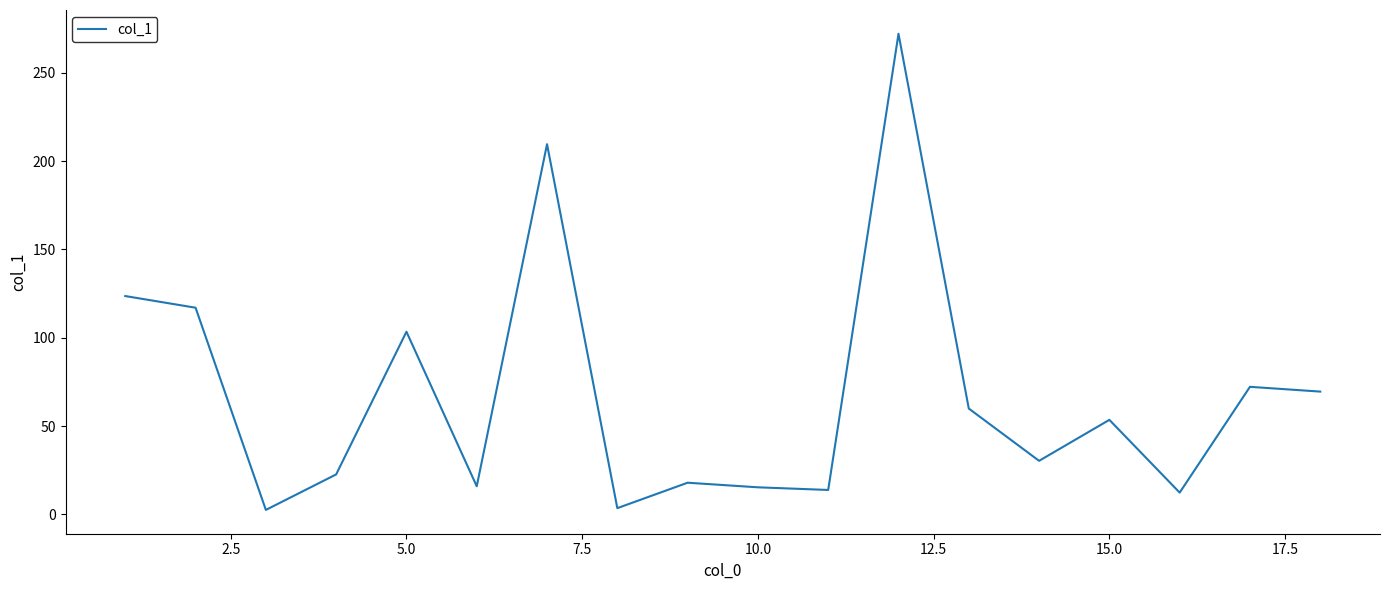

What is the difference between the maximum and minimum values?

269.6